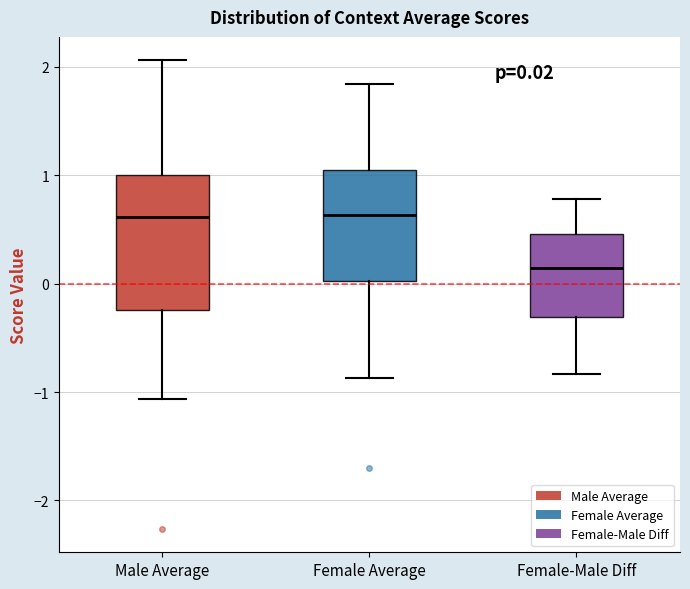

Comparing the boxes themselves (not the whiskers), which one is the tallest?

Male Average